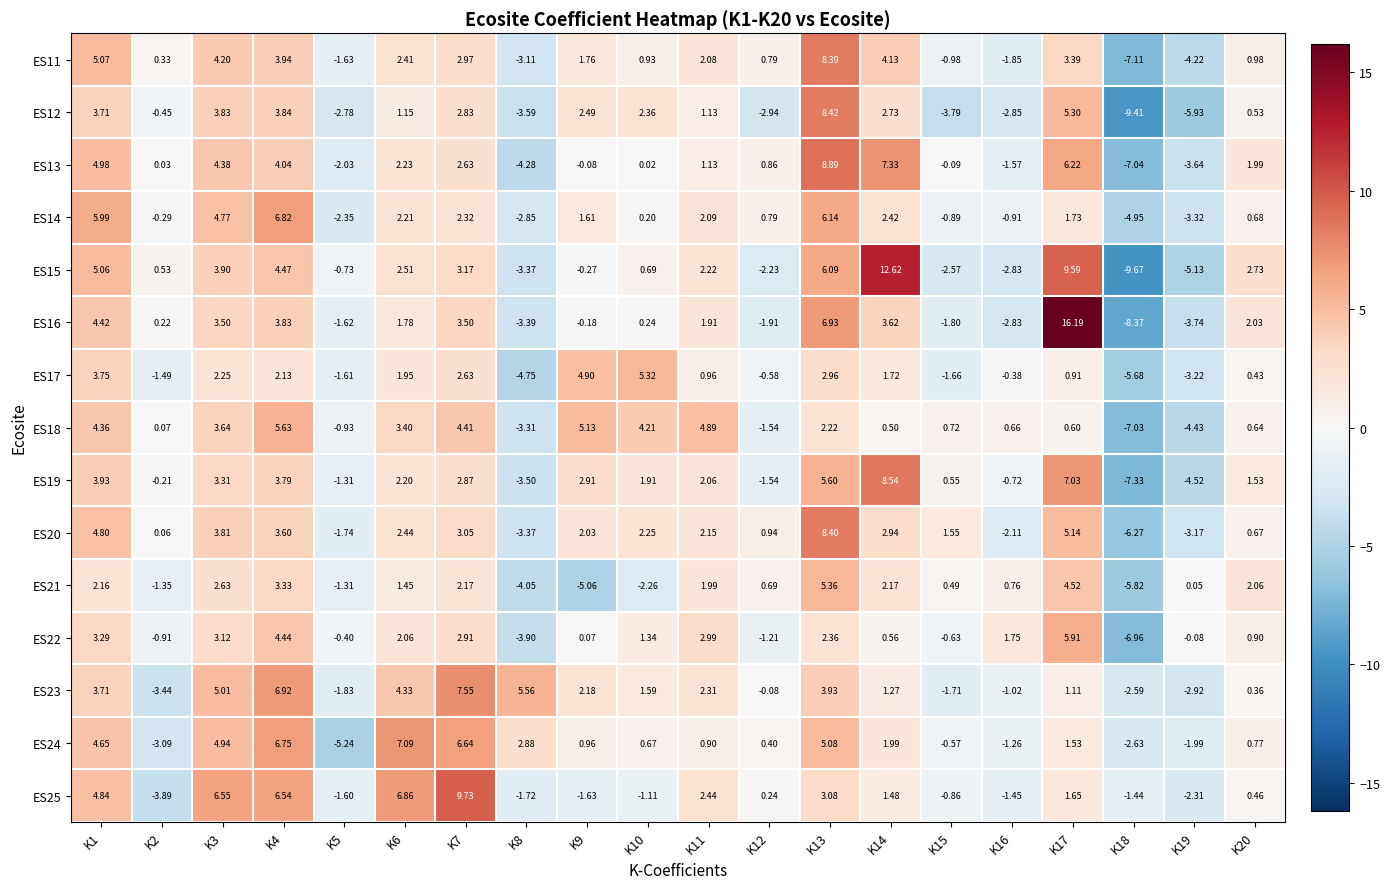

Between K11 and K18, which series saw the biggest shift?

ES18